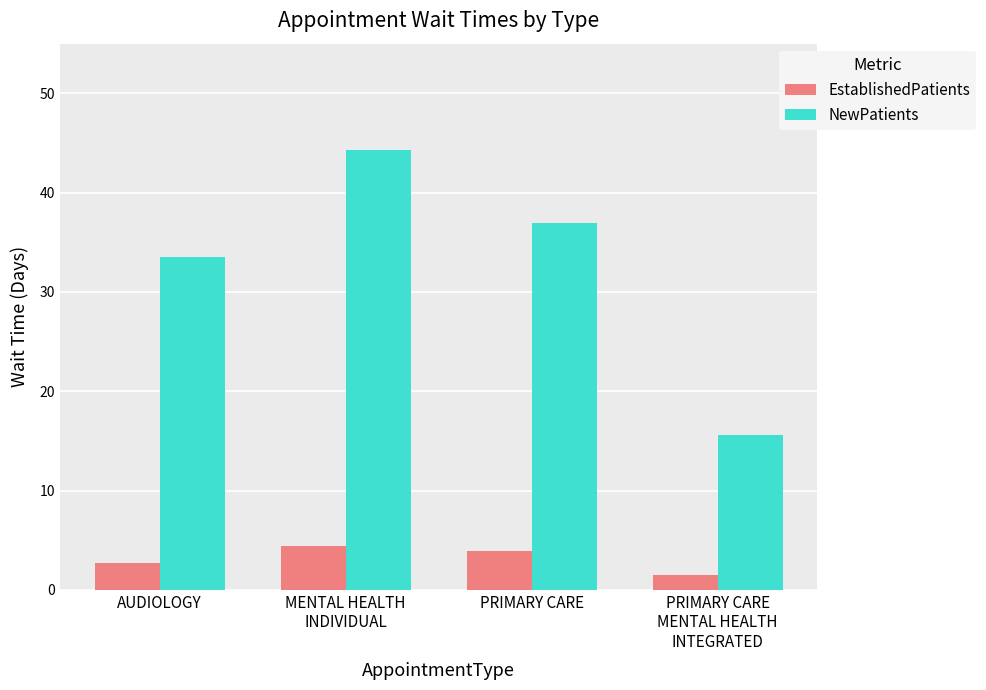

What is the maximum value shown in the chart?

44.3